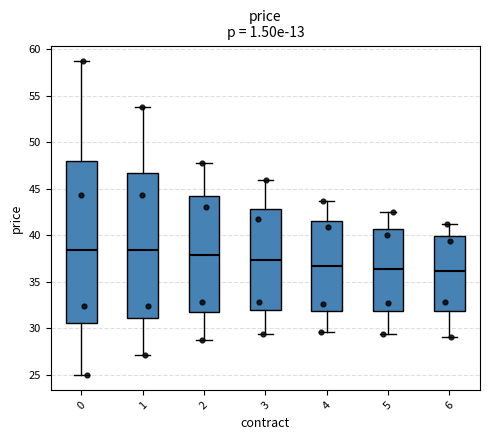

Where is the upper edge of the box at x = 2 on the y-axis? The values are not printed on the chart, so give them approximately, as read against the axis.

44.0